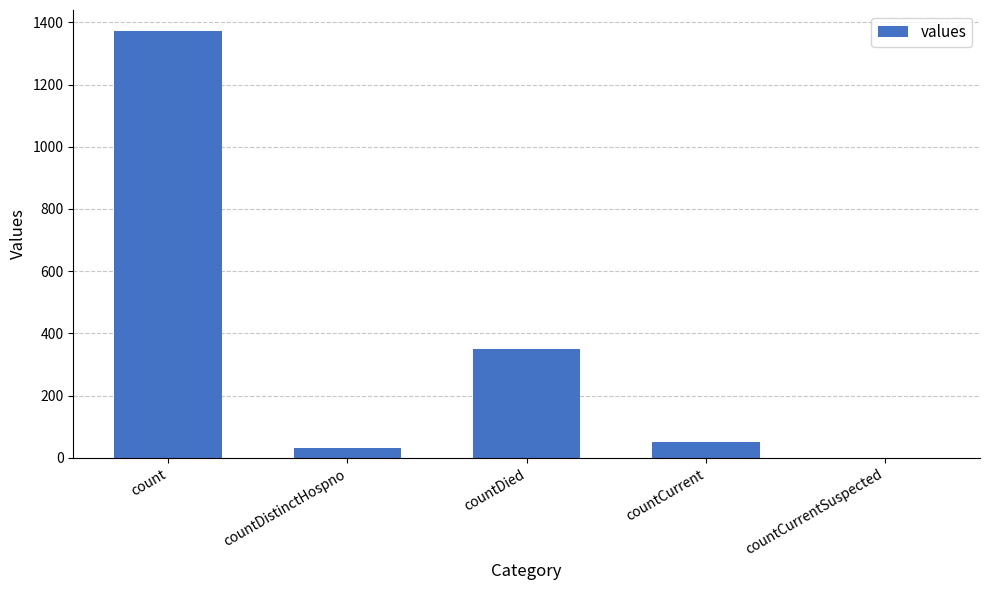

The chart shows a value of 1984 at count. True or false?

False